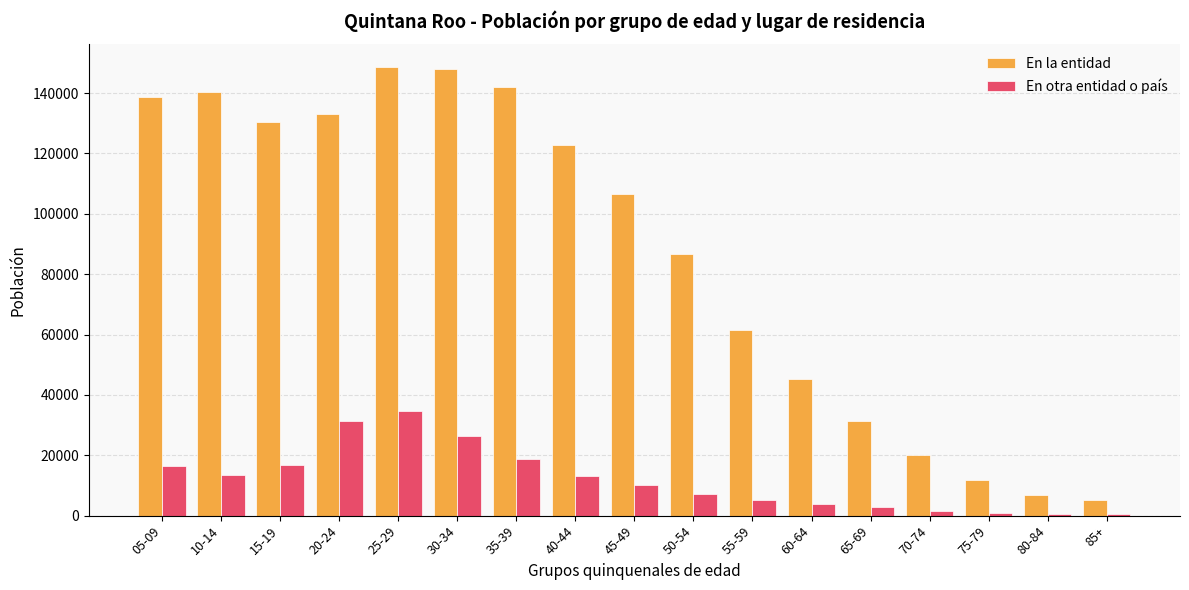

What is the difference between the highest and lowest values at 65-69?

28623